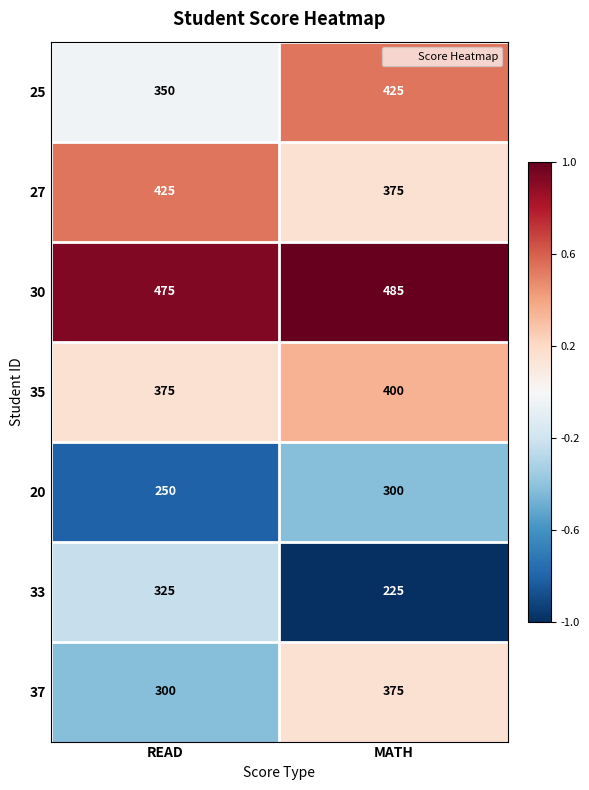

Reading left to right, what are all the values shown in this chart?

25: 350	425
27: 425	375
30: 475	485
35: 375	400
20: 250	300
33: 325	225
37: 300	375